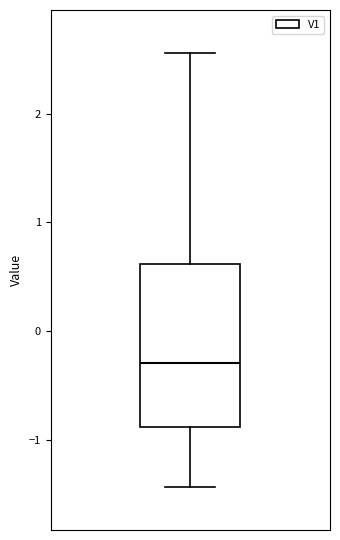

Transcribe this box plot: give where the median line is, the range the box spans, and where the two whiskers end, as read against the y-axis. The values are not printed on the chart, so give them approximately, as read against the axis.

median -0.3, box -0.9 to 0.6, whiskers -1.4 to 2.6